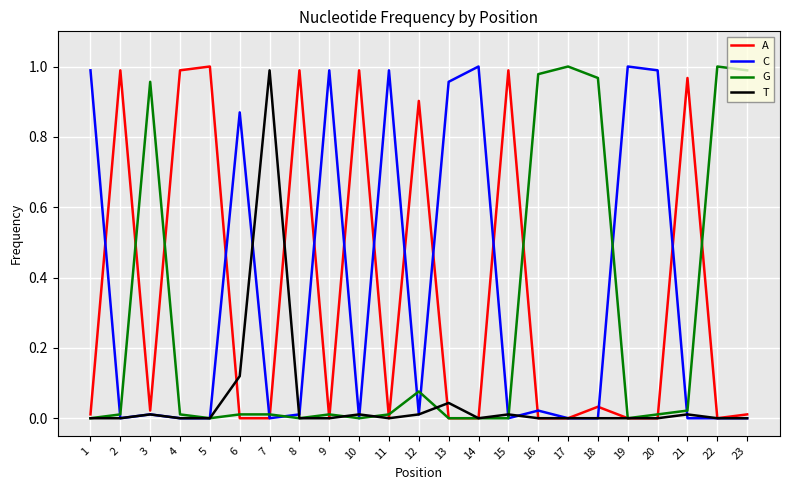

True or false: A has a value of 0.9 at 12.

True